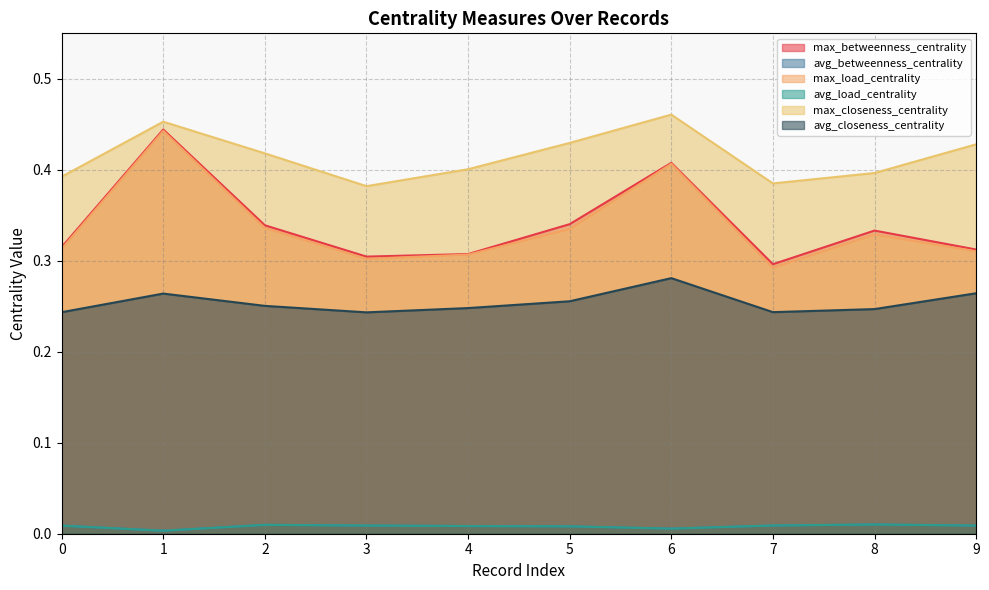

What is the value of the max_closeness_centrality point at the 6th from the left?

0.4